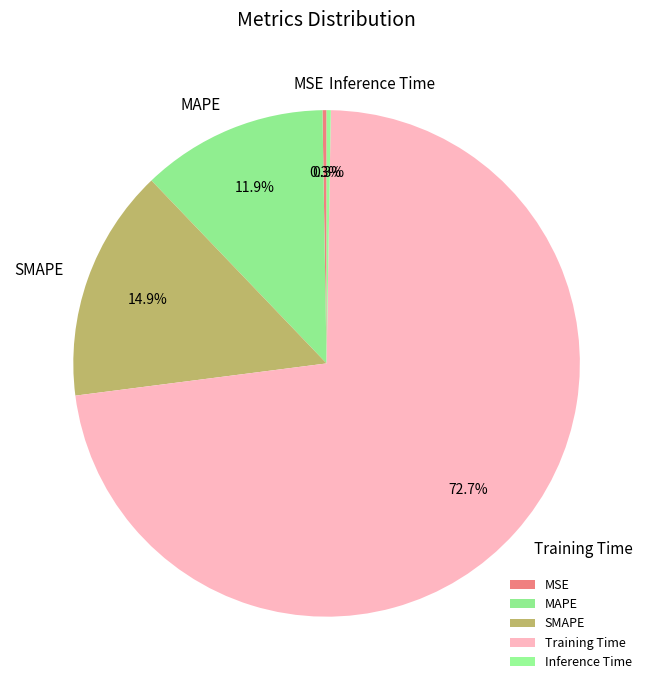

What percentage is NOT represented by SMAPE?

85.1%